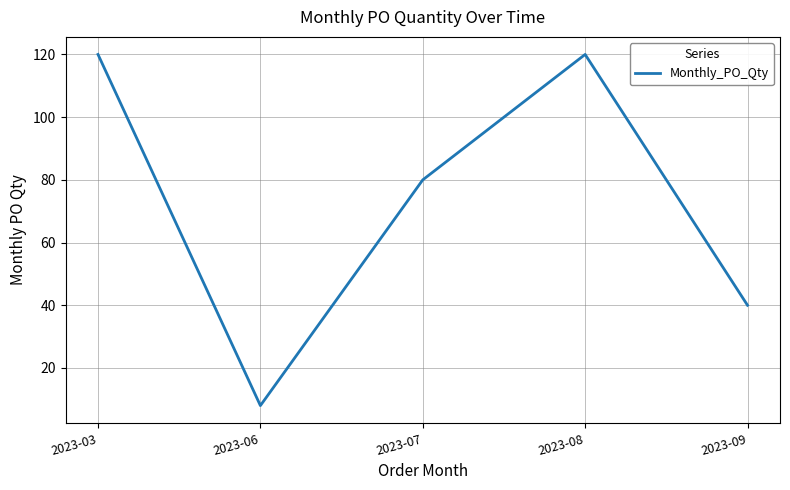

Reading right to left, what are all the values shown in this chart?

40	120	80	8	120